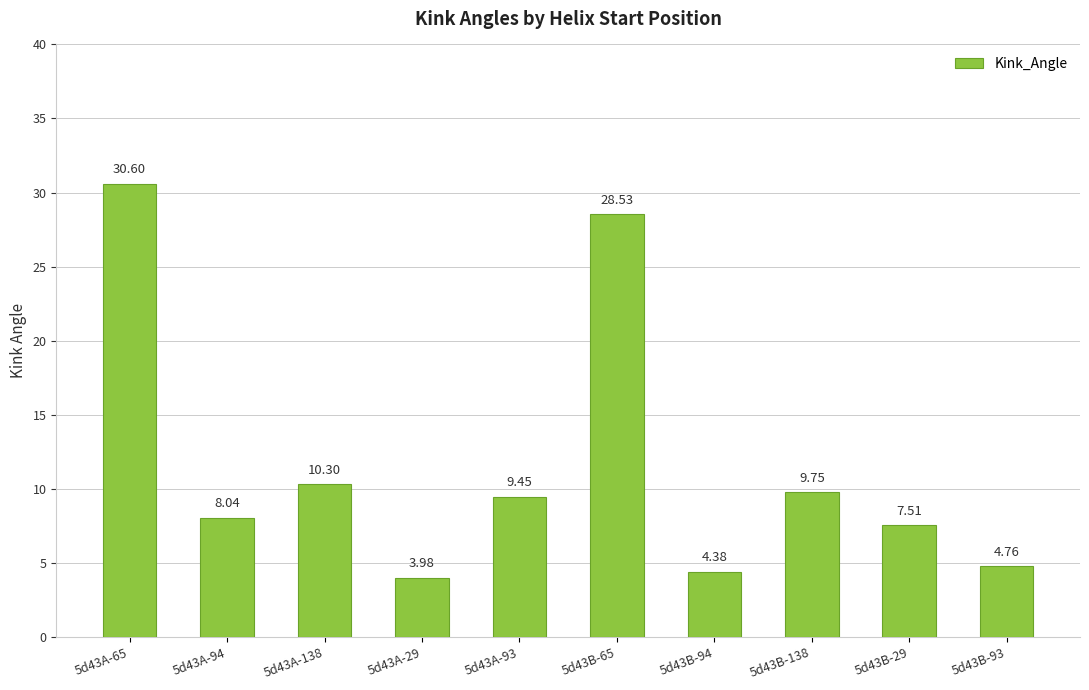

What is the ratio of the value at 5d43B-94 to the value at 5d43A-93?

0.5